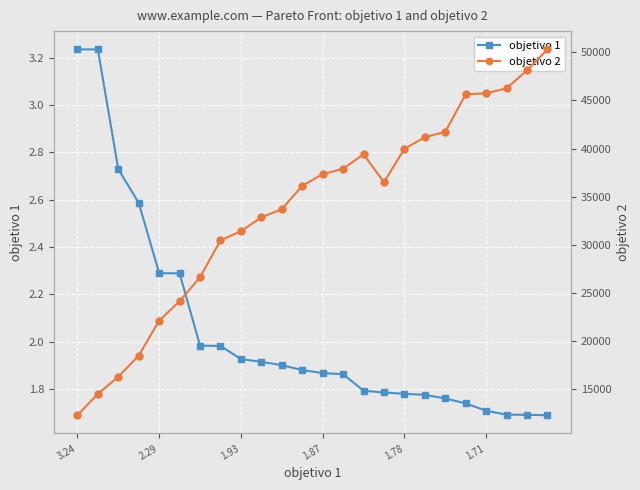

Reading right to left, what are all the values shown in this chart?

objetivo 1: 1.7	1.7	1.7	1.7	1.7	1.8	1.8	1.8	1.8	1.8	1.9	1.9	1.9	1.9	1.9	1.9	2.0	2.0	2.3	2.3	2.6	2.7	3.2	3.2
objetivo 2: 50311.0	48142.2	46274.0	45741.5	45645.4	41745.6	41186.0	39970.8	36499.1	39411.2	37904.5	37344.8	36129.7	33694.3	32856.2	31406.9	30458.7	26625.8	24123.0	22120.0	18474.1	16281.0	14496.0	12283.5